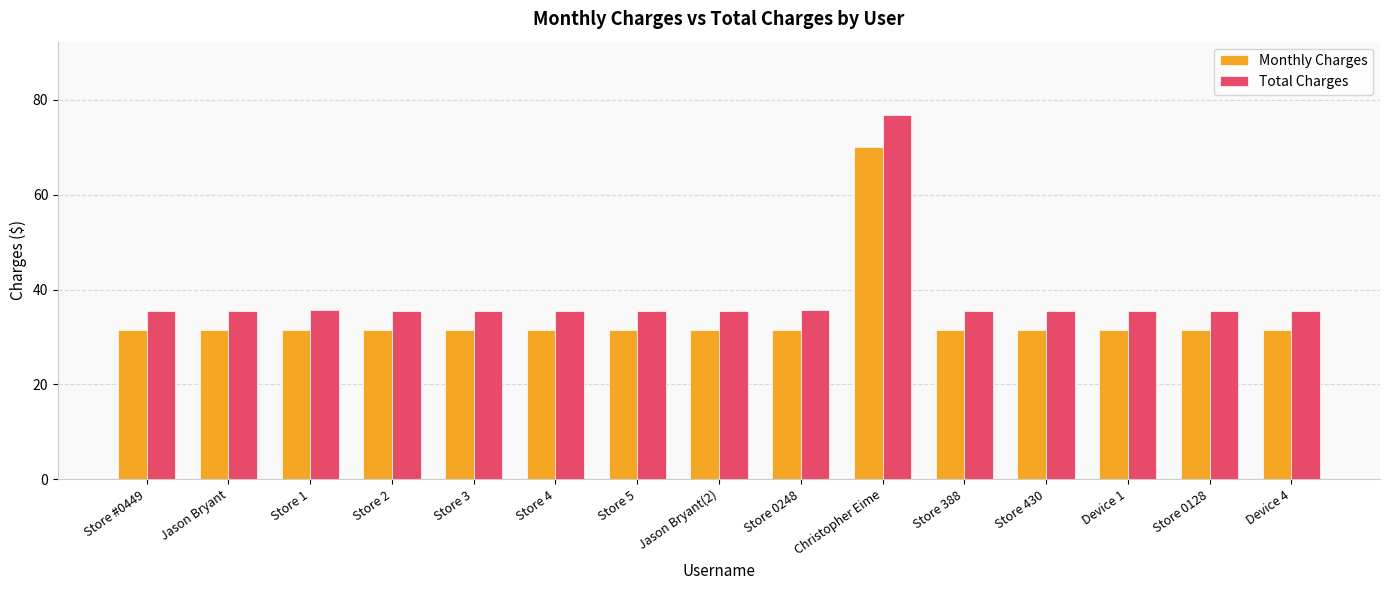

Rank the series at Store 388 from lowest to highest value.

Monthly Charges, Total Charges